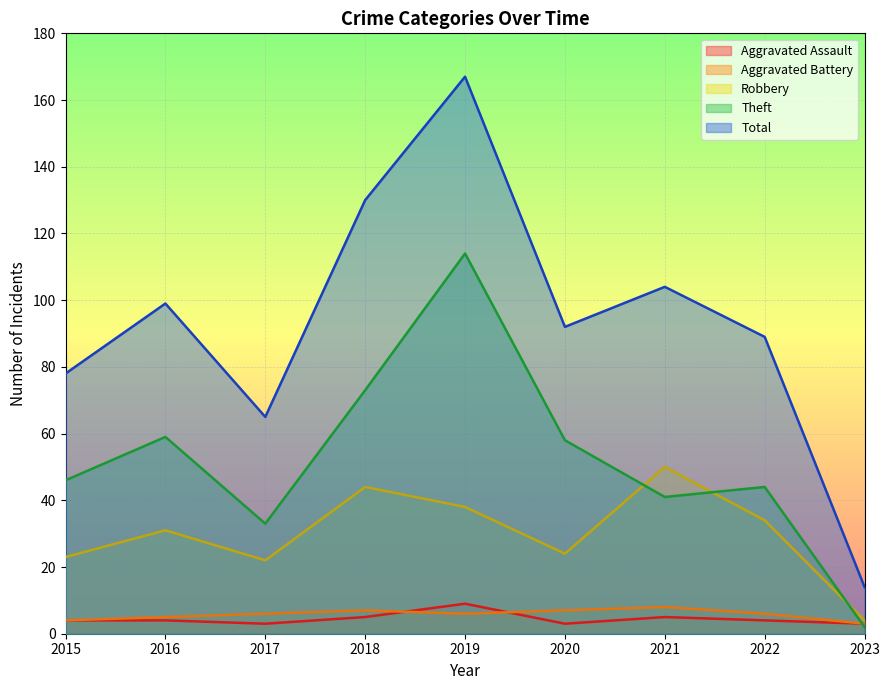

The value of Robbery at 2021 is 50. True or false?

True